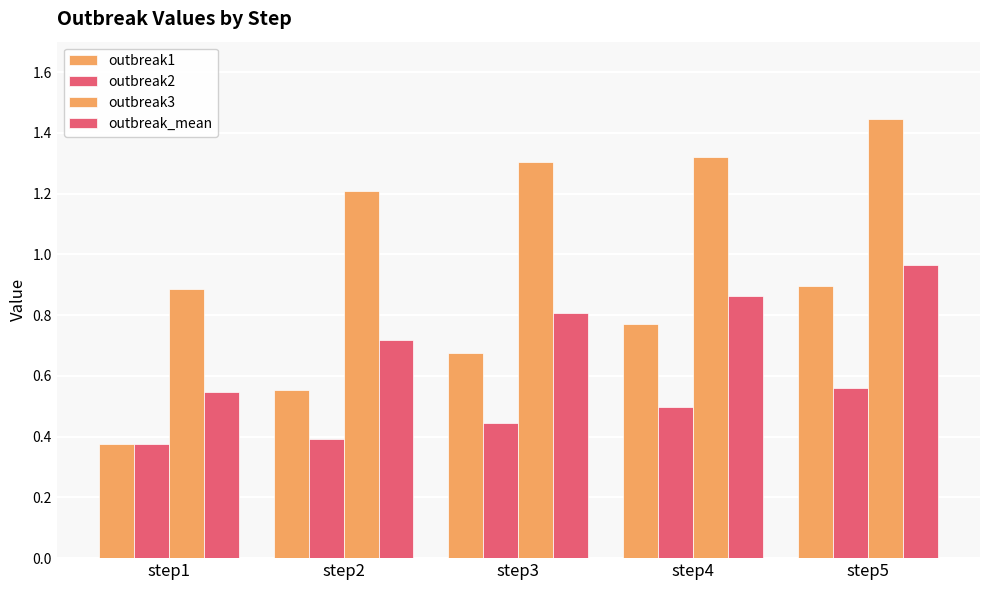

Between step5 and step2, which is larger?

step5